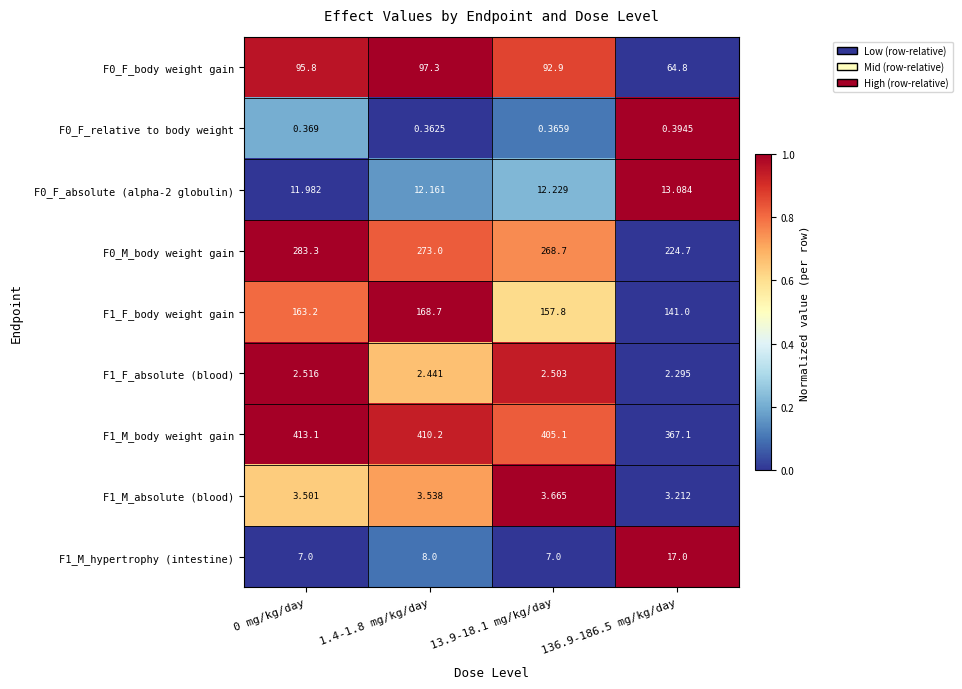

Is the value of F1_M_absolute (blood) at 1.4-1.8 mg/kg/day greater than the value of F1_M_hypertrophy (intestine) at 136.9-186.5 mg/kg/day?

No